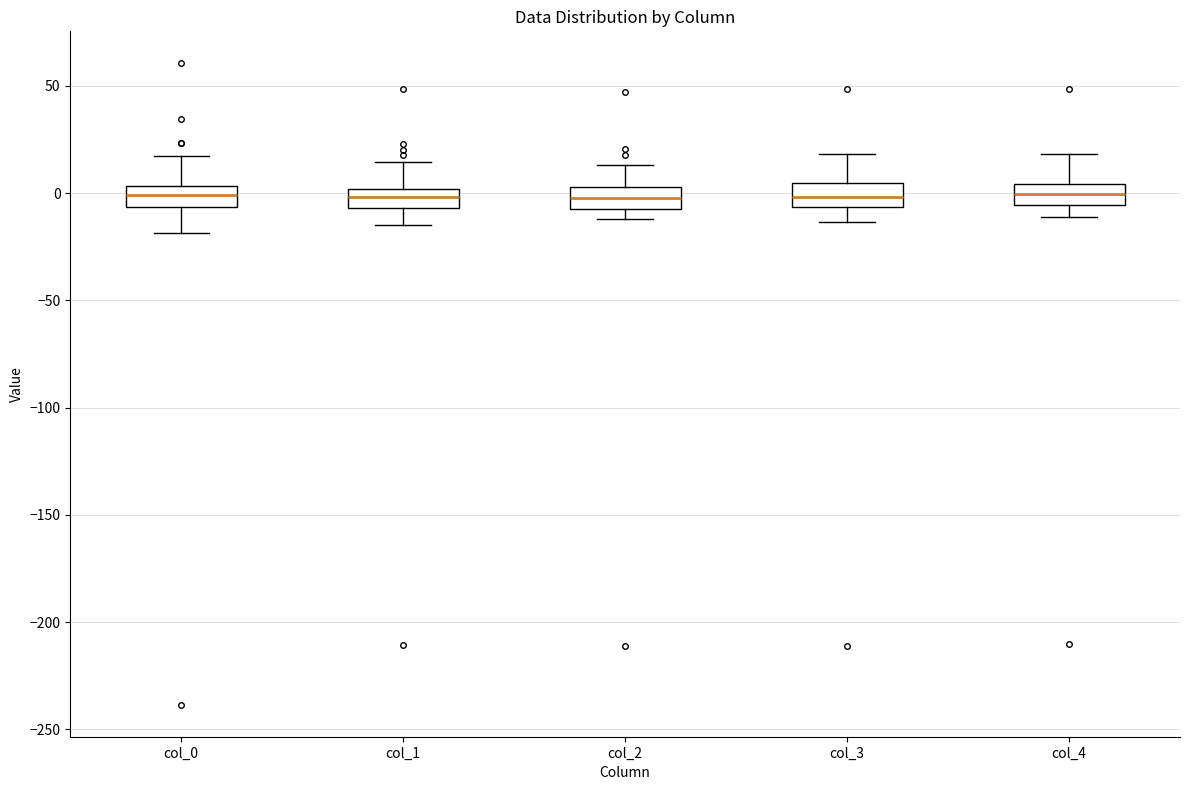

Reading left to right, read every box against the y-axis: the position of its median line, the range the box covers, and the ends of its whiskers. The values are not printed on the chart, so give them approximately, as read against the axis.

col_0: median 0, box -5 to 5, whiskers -20 to 15
col_1: median 0 (inside the box), box -5 to 0, whiskers -15 to 15
col_2: median 0, box -5 to 5, whiskers -10 to 15
col_3: median 0, box -5 to 5, whiskers -15 to 20
col_4: median 0, box -5 to 5, whiskers -10 to 20